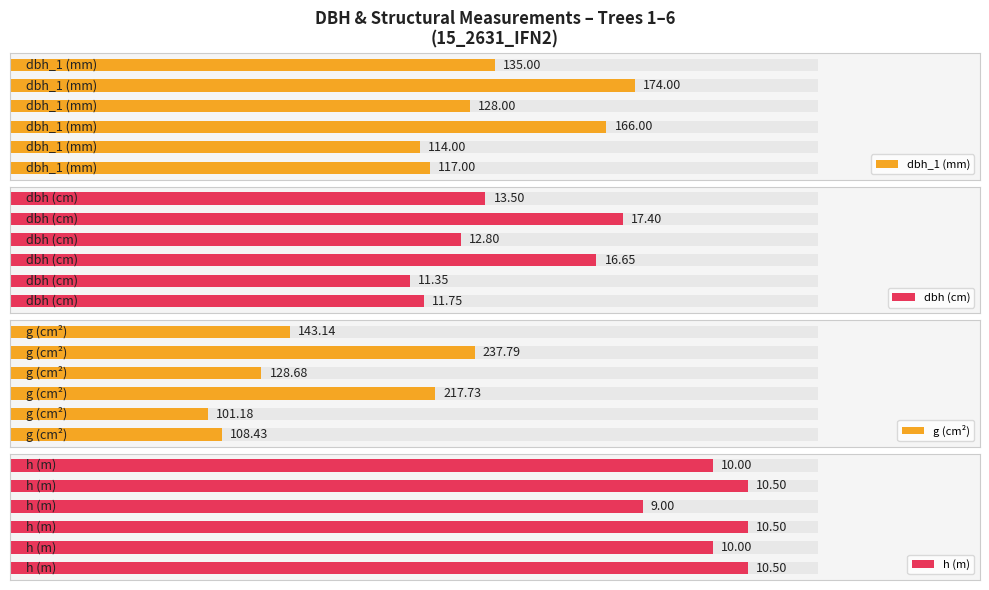

The dbh (cm) series shows 104.0 at 4. True or false?

False